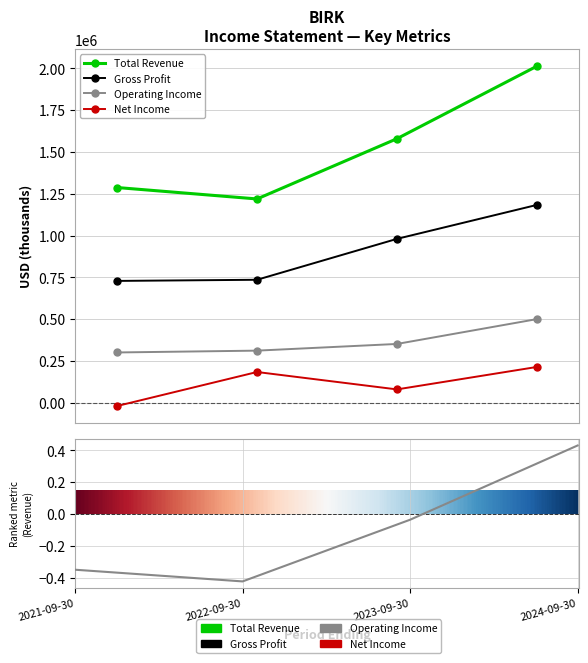

What is the value of the Operating Income bar at the 1st from the left?

300400.0